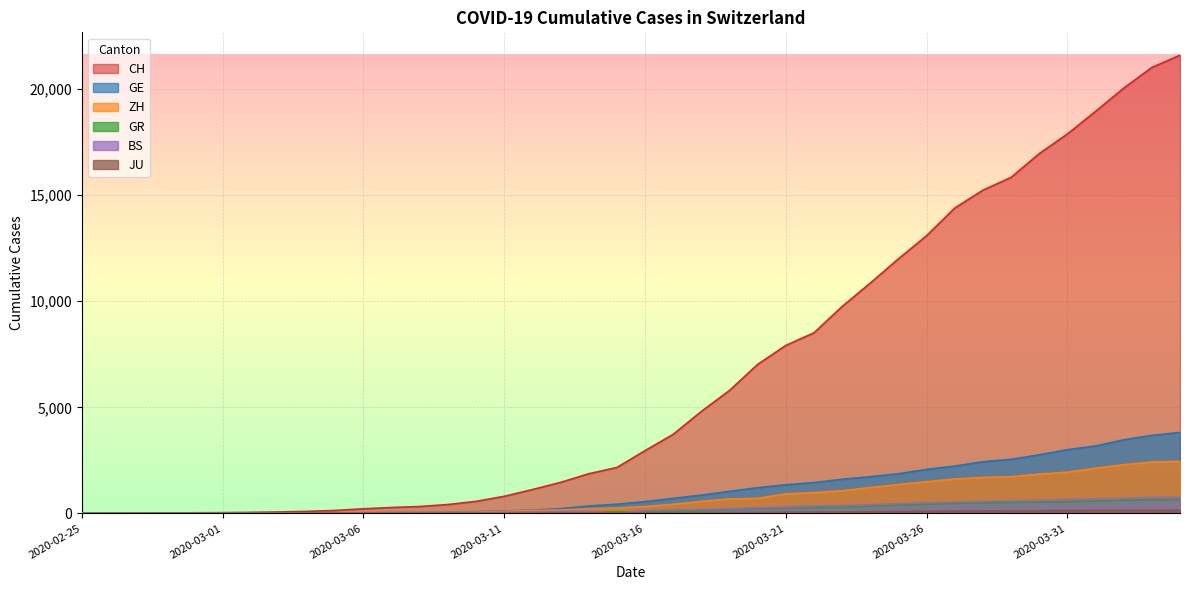

True or false: JU and GR cross at least once.

False